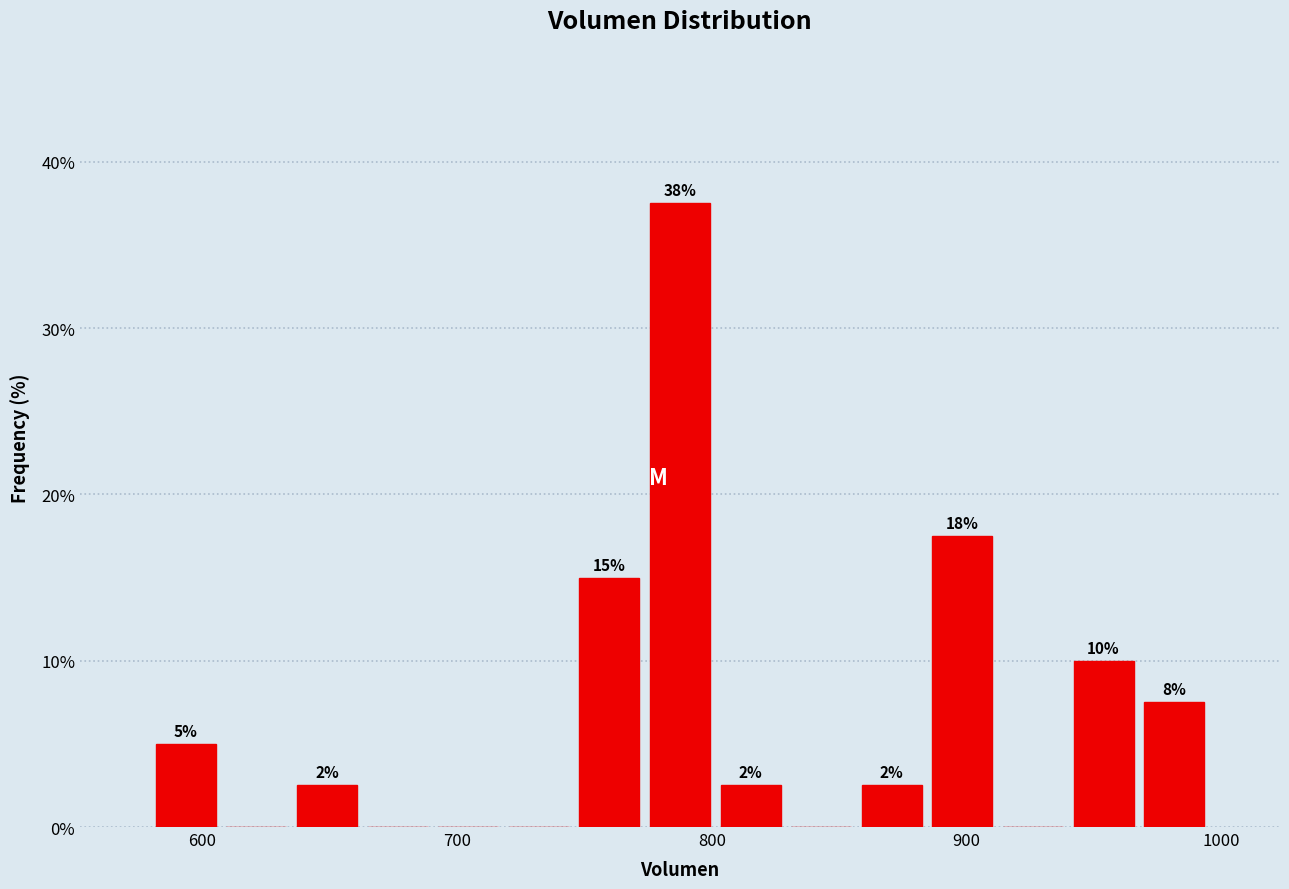

Read against the x-axis, roughly where is the centre of the tallest bar?

790